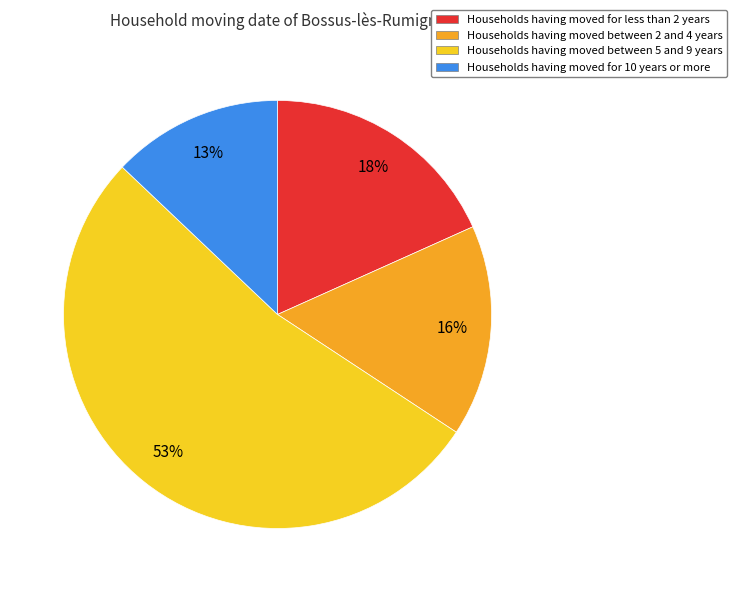

Do Households having moved for 10 years or more and Households having moved between 2 and 4 years together represent more than half of the pie?

No